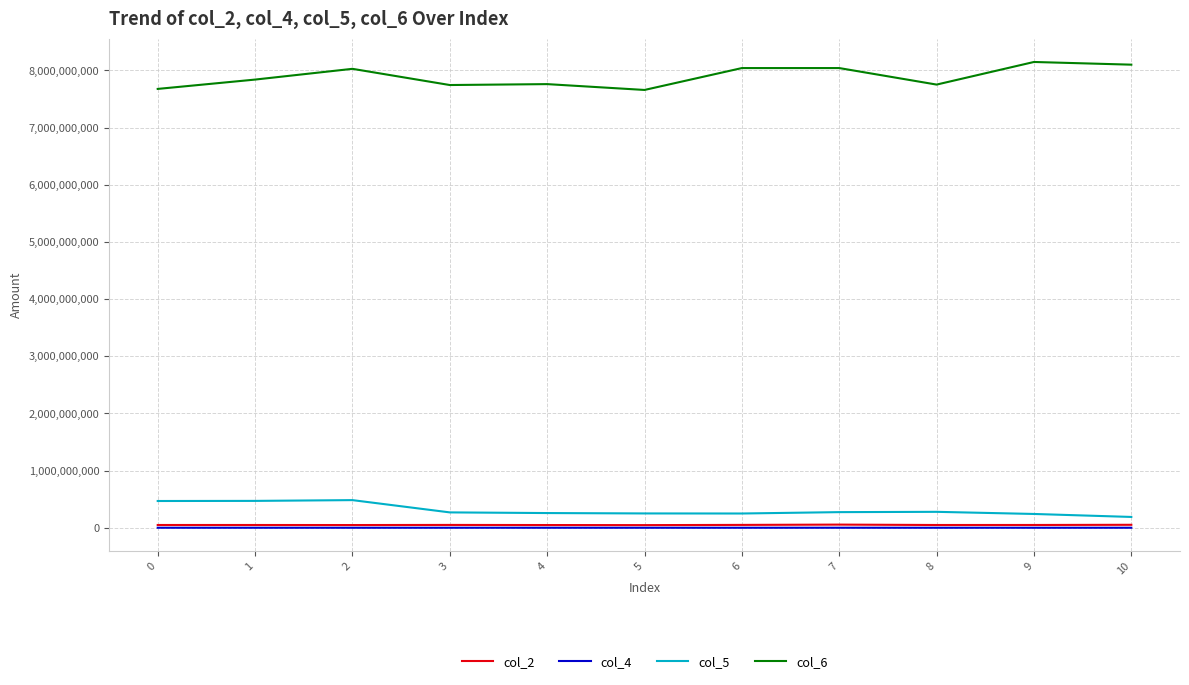

Is it true that col_5 equals 468552208 at 0?

True